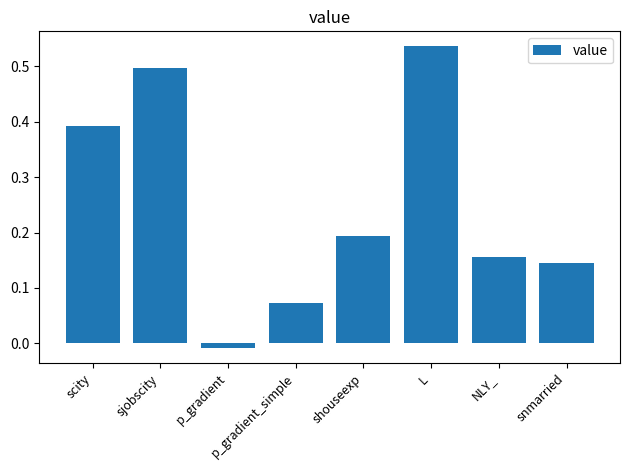

Are the bars horizontal?

No